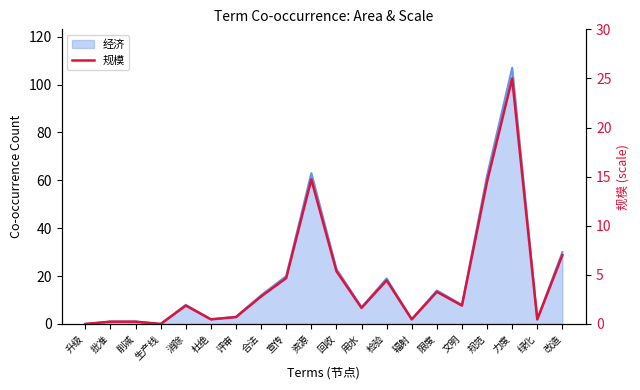

List the labels in order of value, largest first.

力度, 资源, 规范, 改造, 回收, 宣传, 检验, 限度, 合法, 消除, 文明, 用水, 评审, 杜绝, 辐射, 绿化, 批准, 削减, 升级, 生产线